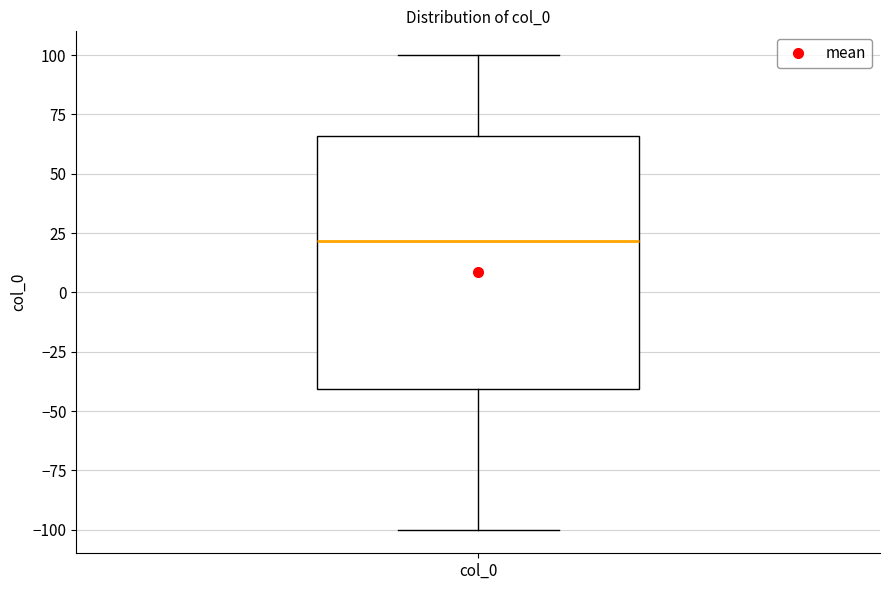

Transcribe this box plot: give where the median line is, the range the box spans, and where the two whiskers end, as read against the y-axis. The values are not printed on the chart, so give them approximately, as read against the axis.

median 20, box -40 to 65, whiskers -100 to 100